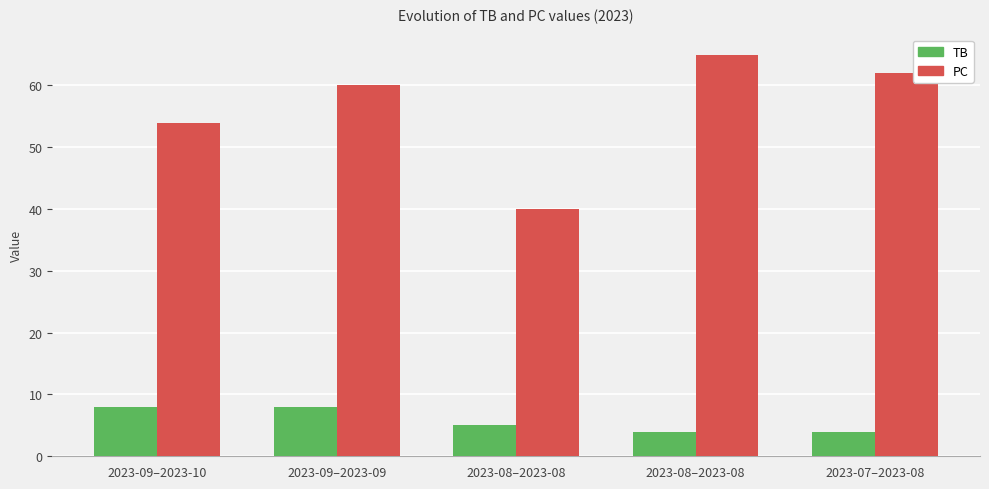

Which label corresponds to the largest value in the chart?

2023-08–2023-08